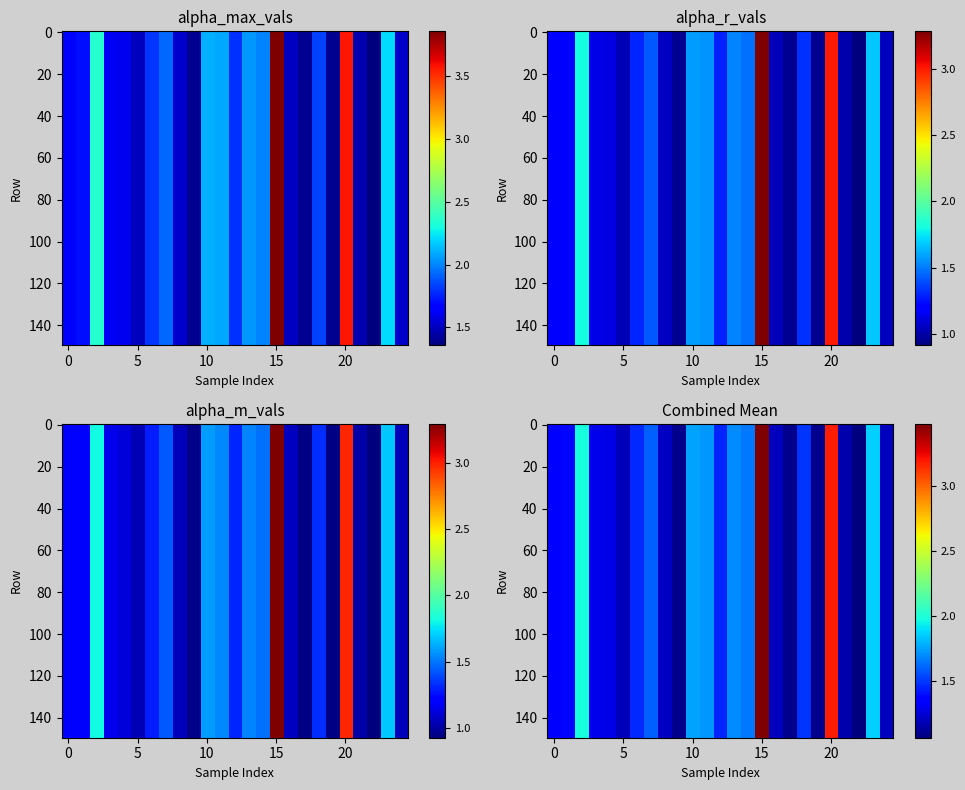

What is the difference between the maximum and minimum values in the alpha_r_vals series?

2.4